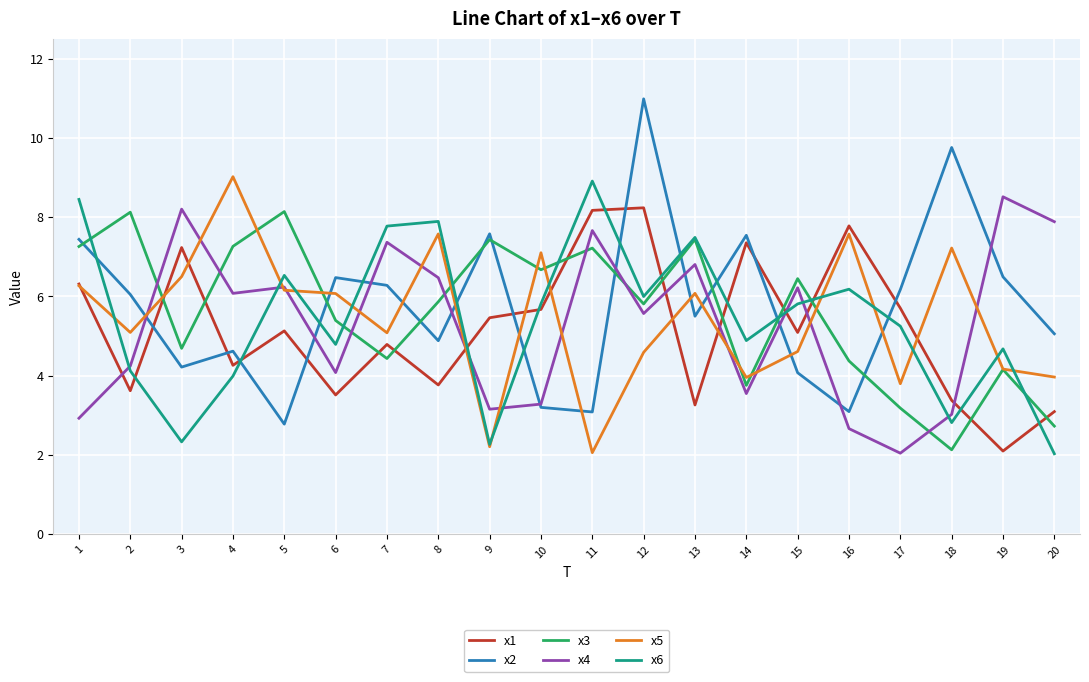

Which series has the largest range (max minus min)?

x2